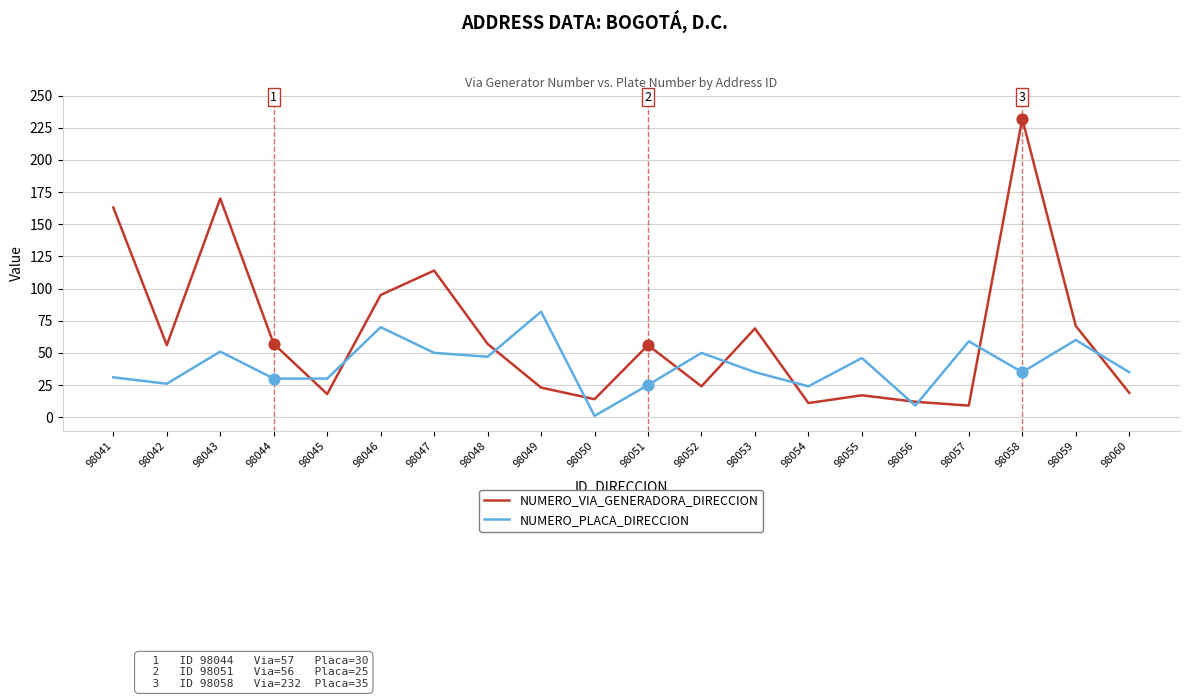

What is the difference between the highest and lowest values at 98051?

31